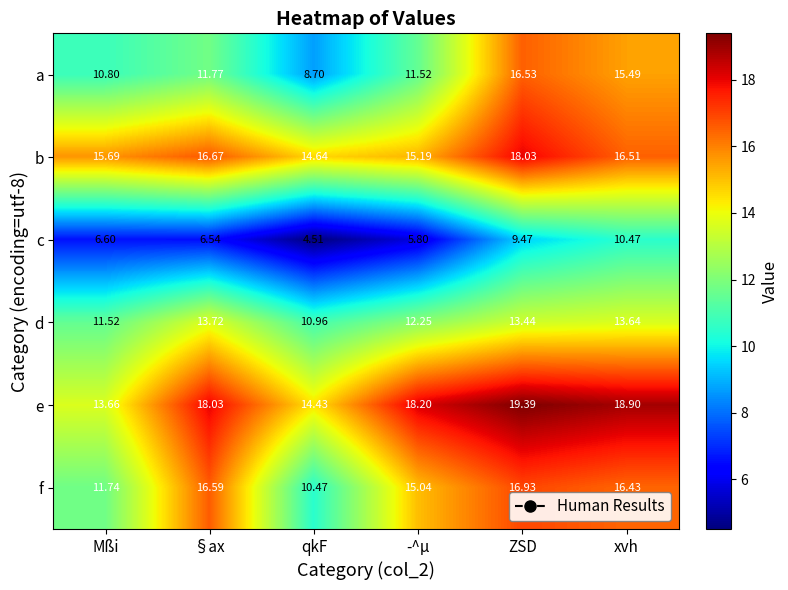

How many data points in d are above 13?

3